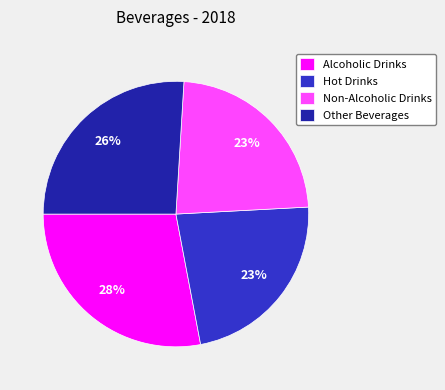

Does any single category account for the majority?

No